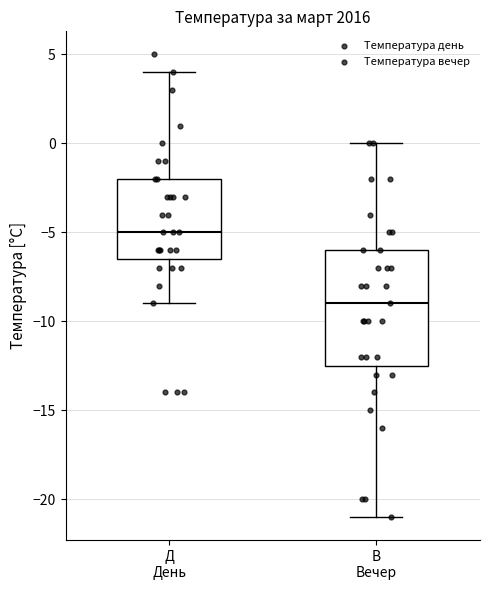

Where is the lower edge of the box for В Вечер on the y-axis? The values are not printed on the chart, so give them approximately, as read against the axis.

-12.5